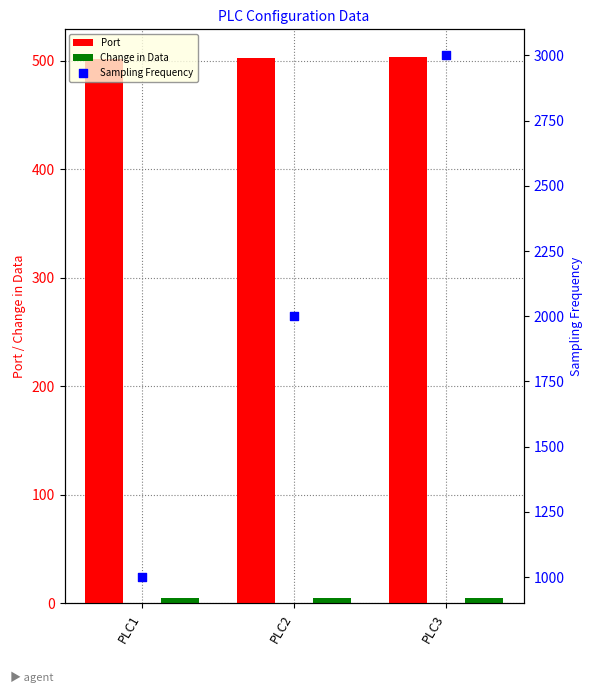

What are all the series names shown in the legend?

Port, Change in Data, Sampling Frequency